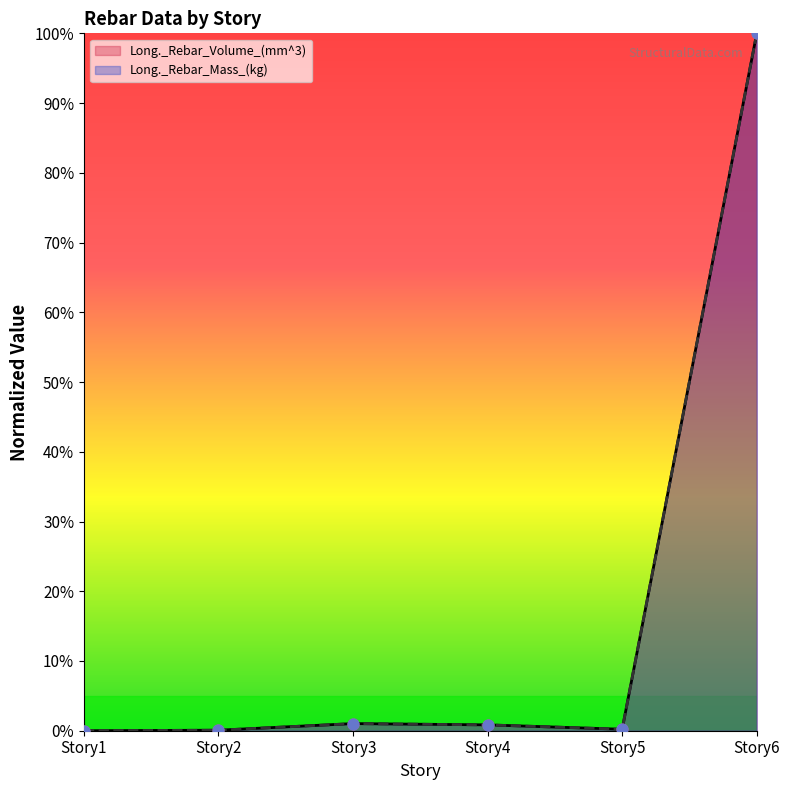

Is the value of Long._Rebar_Mass_(kg) at Story3 greater than the value of Long._Rebar_Volume_(mm^3) at Story4?

Yes